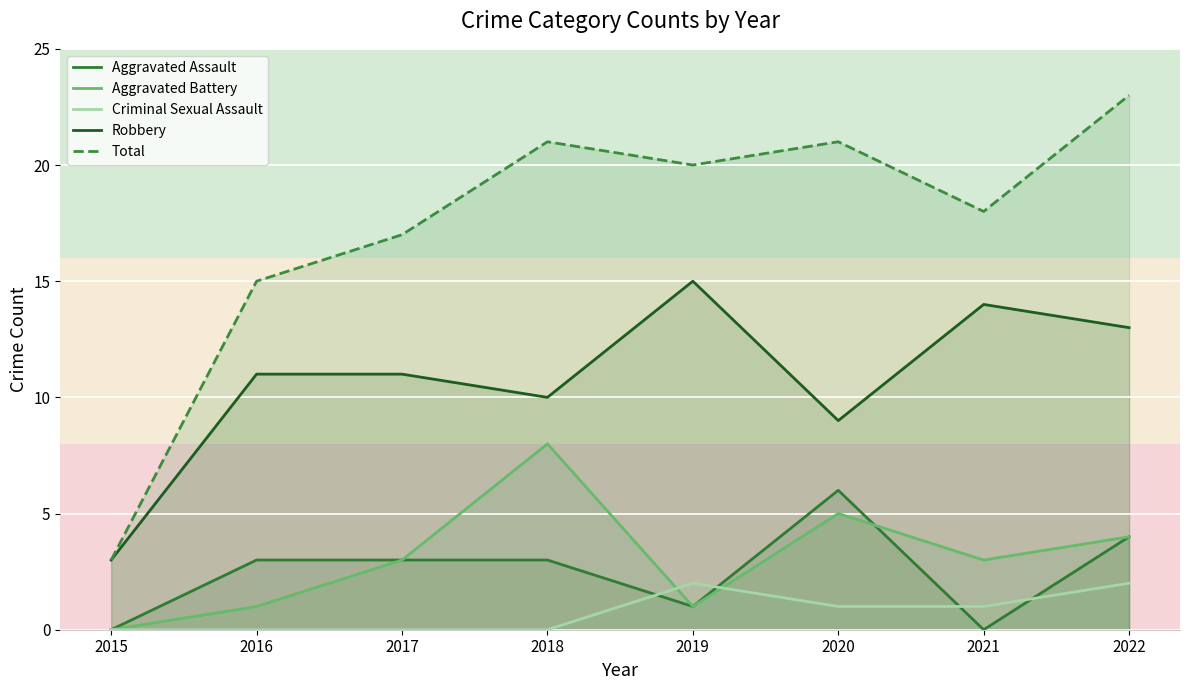

What is the difference between the second highest and minimum values in the Aggravated Battery series?

5